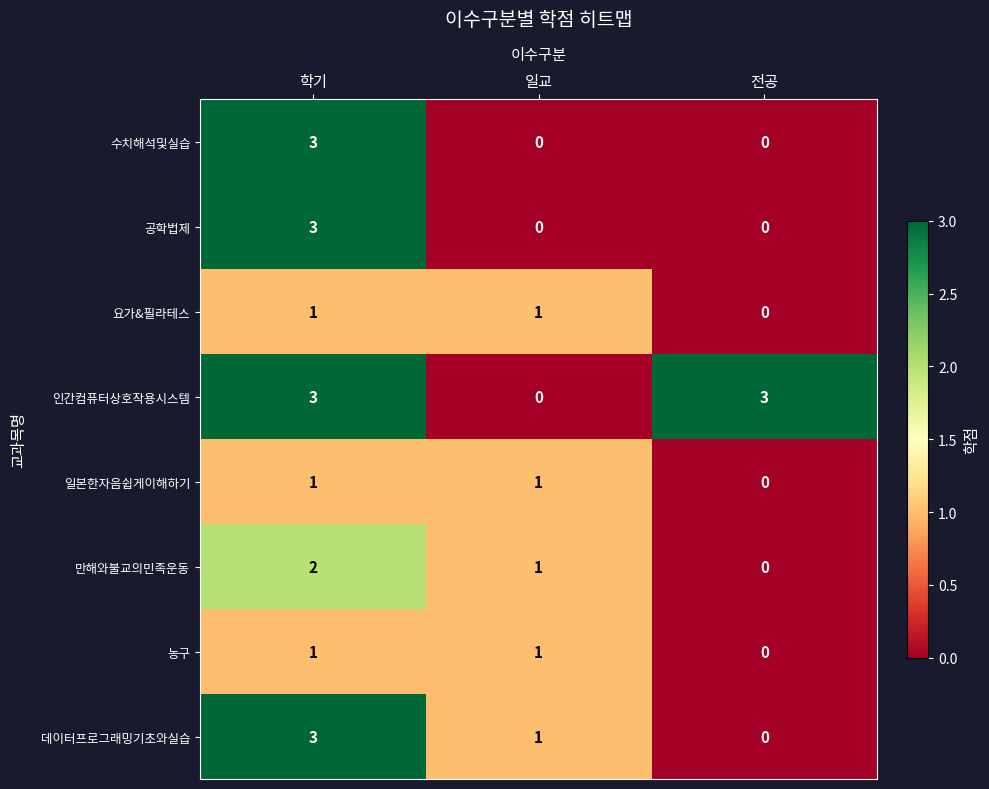

Reading left to right, transcribe all the data shown in this chart.

수치해석및실습: 학기=3	일교=0	전공=0
공학법제: 학기=3	일교=0	전공=0
요가&필라테스: 학기=1	일교=1	전공=0
인간컴퓨터상호작용시스템: 학기=3	일교=0	전공=3
일본한자음쉽게이해하기: 학기=1	일교=1	전공=0
만해와불교의민족운동: 학기=2	일교=1	전공=0
농구: 학기=1	일교=1	전공=0
데이터프로그래밍기초와실습: 학기=3	일교=1	전공=0